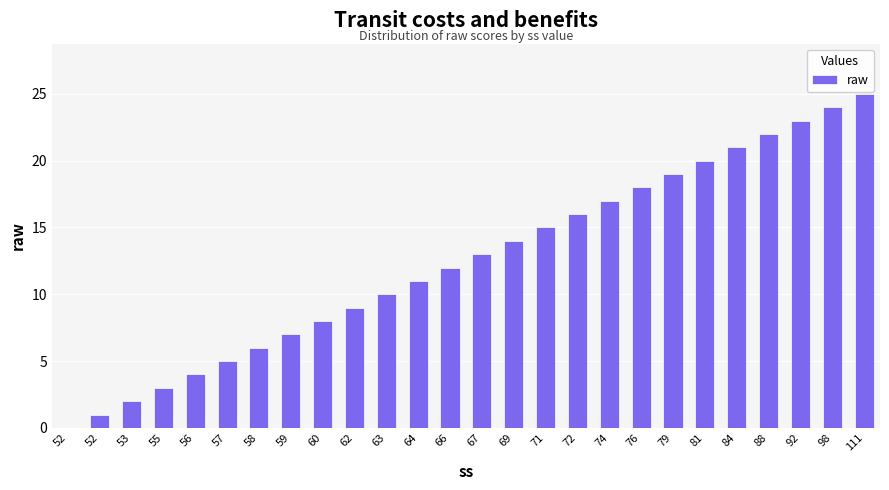

At which label is the value closest to 12?

66